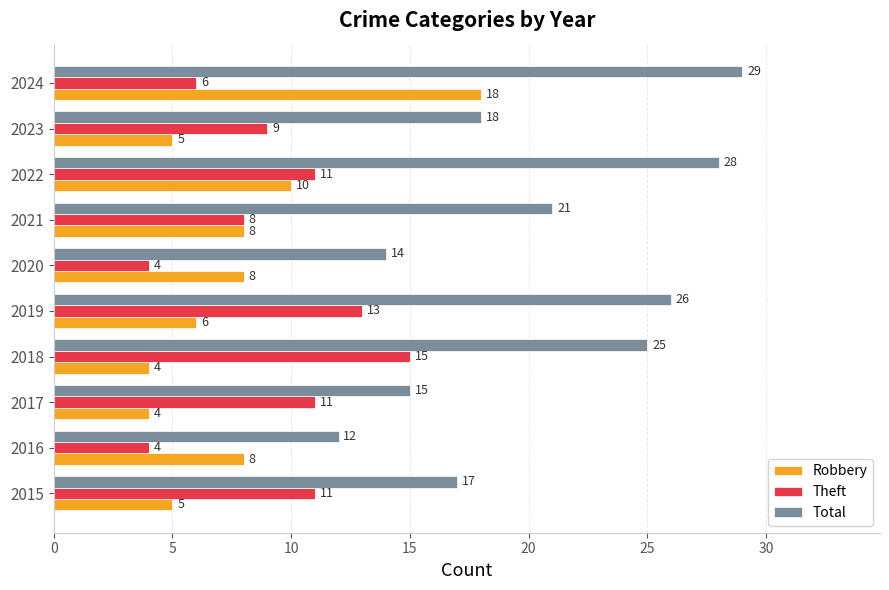

Between 2019 and 2024, which series saw the biggest shift?

Robbery